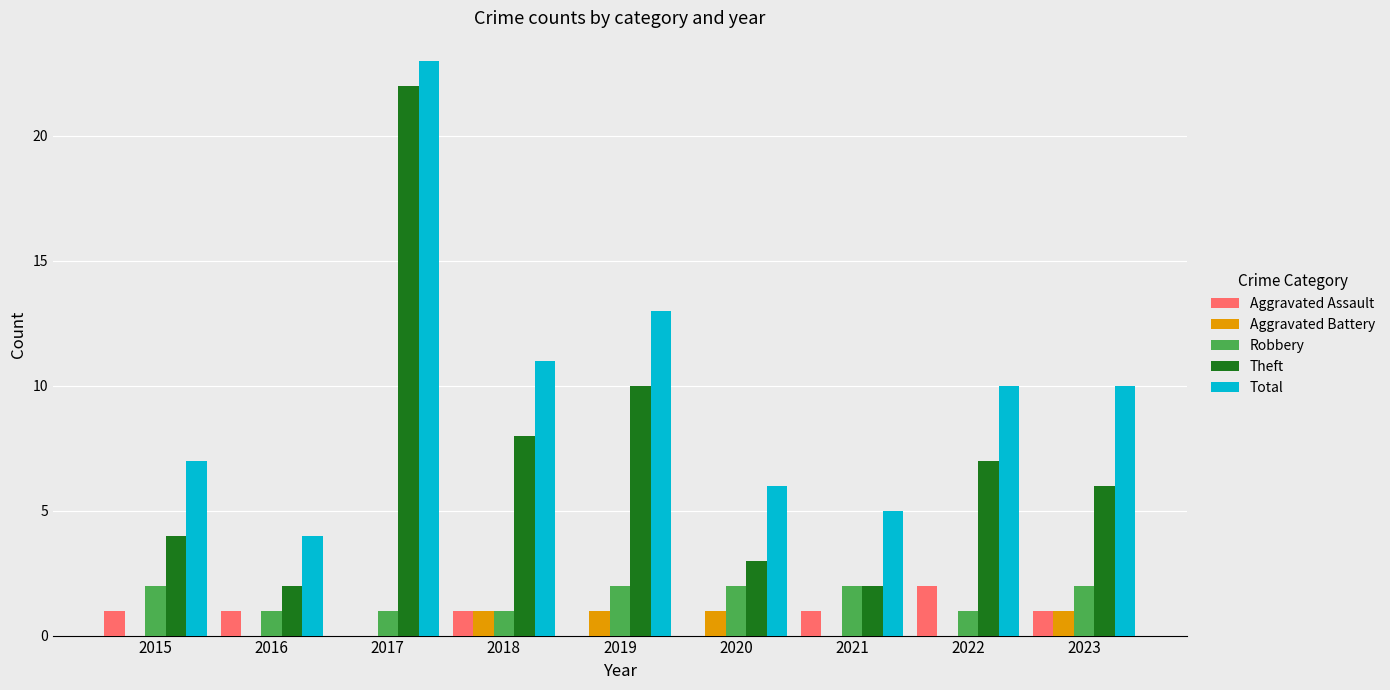

What is the greatest value displayed?

23